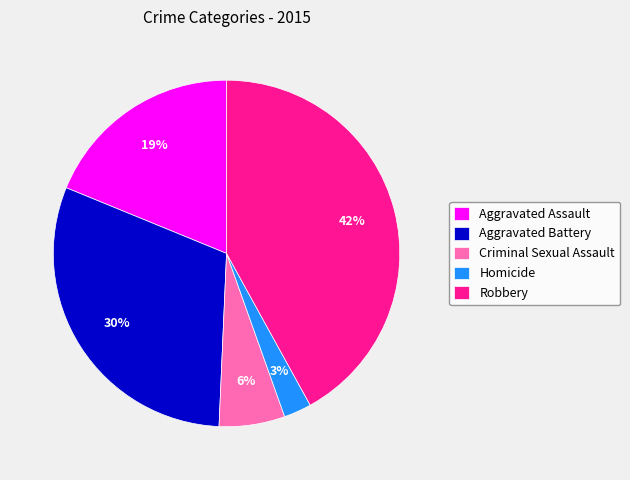

The Robbery slice represents 51% of the pie. True or false?

False